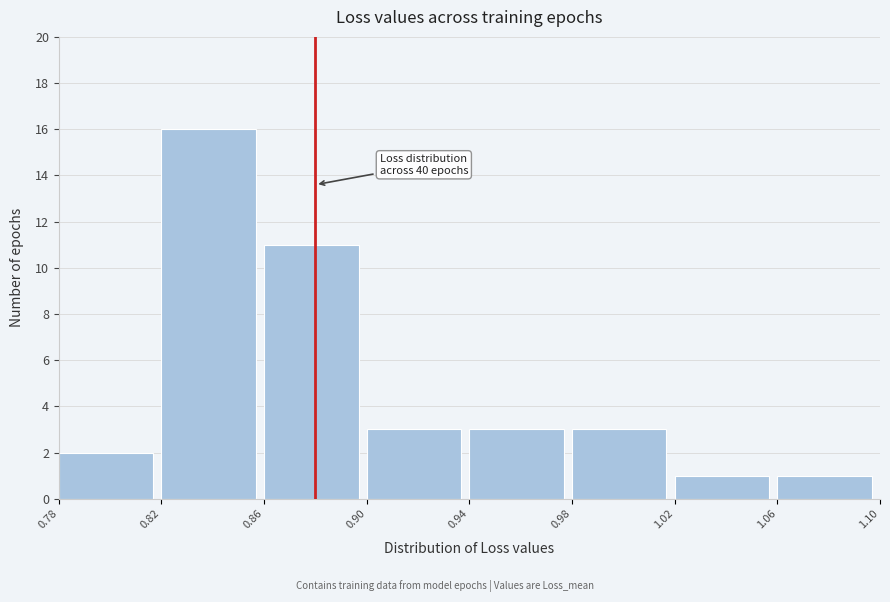

Over which range of the x-axis is the bar tallest?

0.82 to 0.86